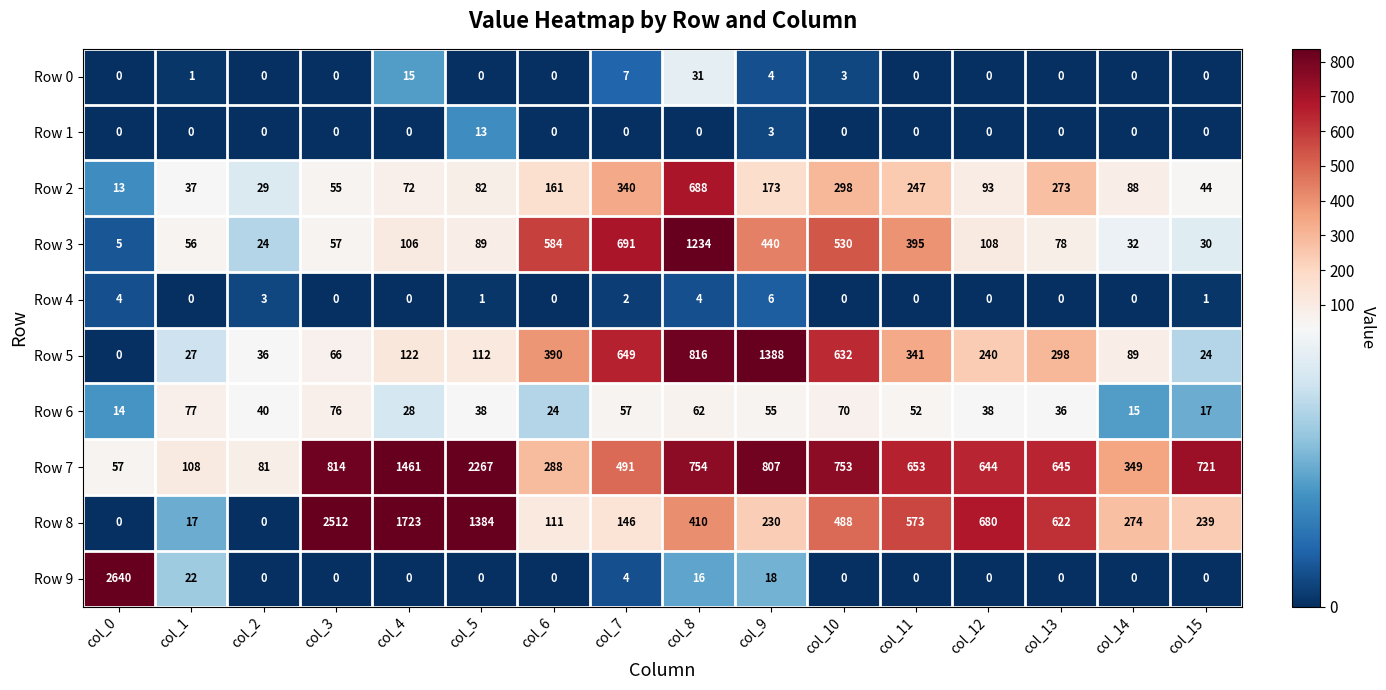

The value of Row 6 at col_5 is 58. True or false?

False